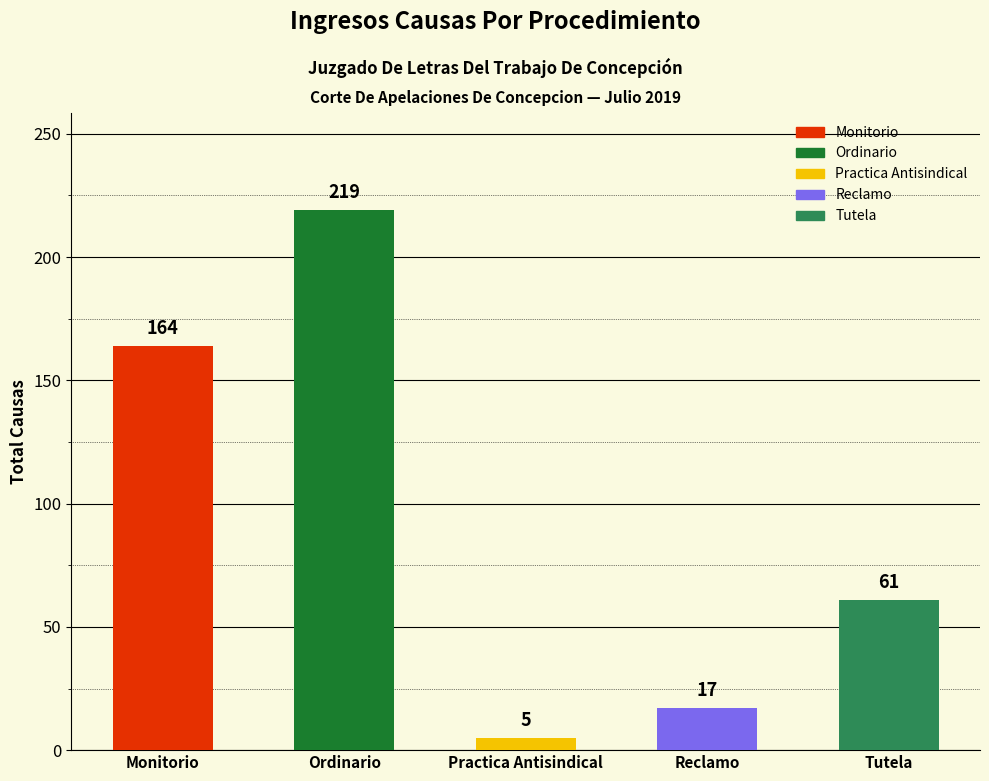

Reading left to right, what are all the values shown in this chart?

164	219	5	17	61